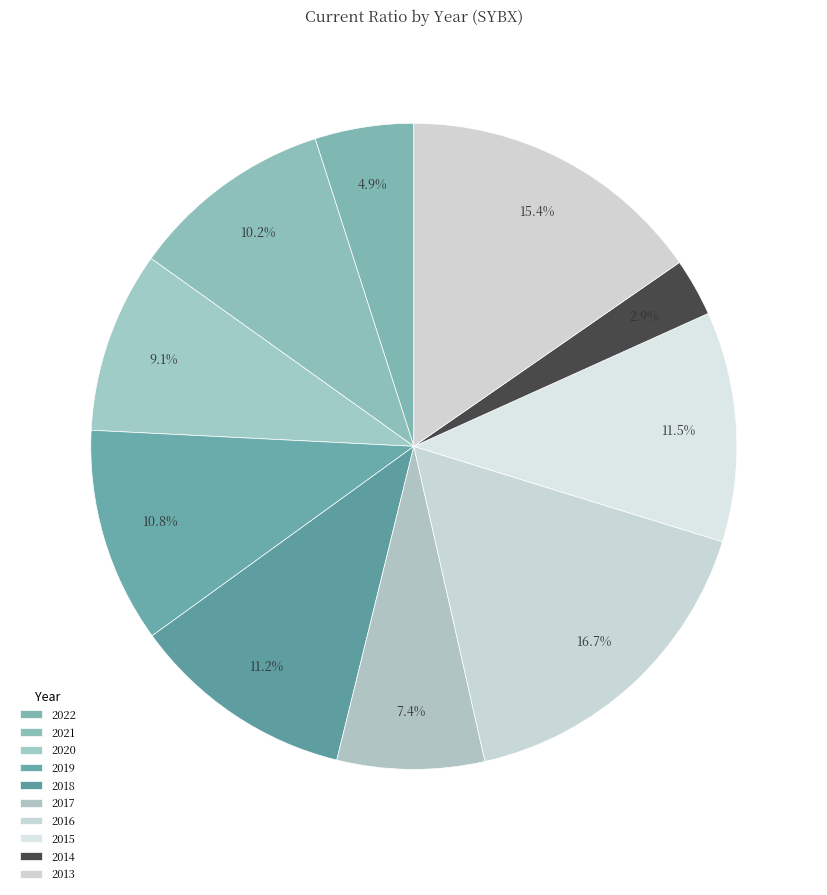

What percentage is NOT represented by 2013?

84.6%